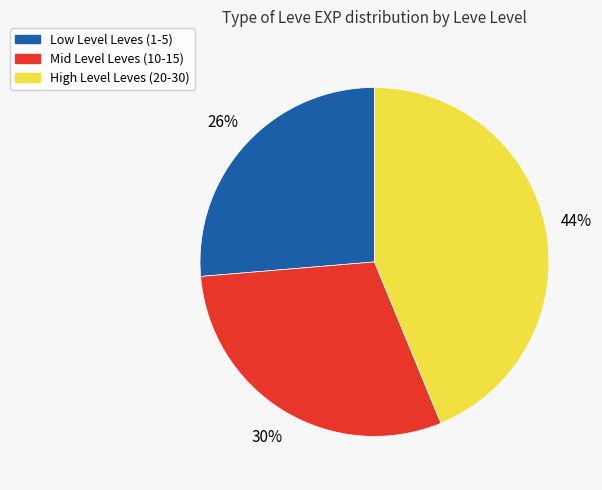

How many slices are in this pie chart?

3